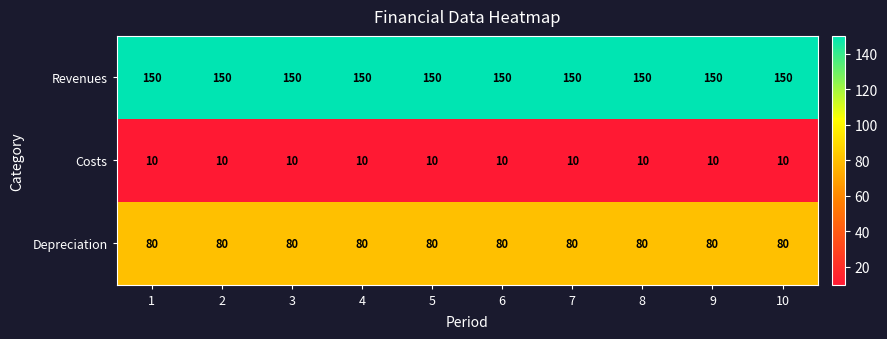

What is the greatest value displayed?

150